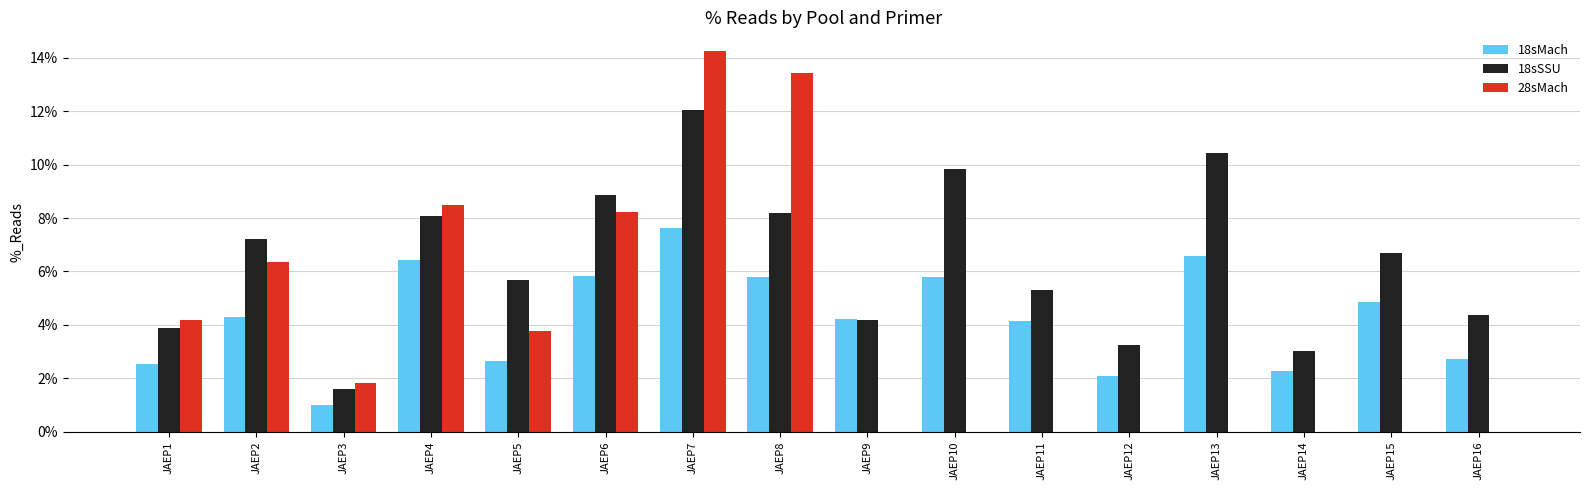

List the series in order of their overall mean, highest first.

18sSSU, 18sMach, 28sMach